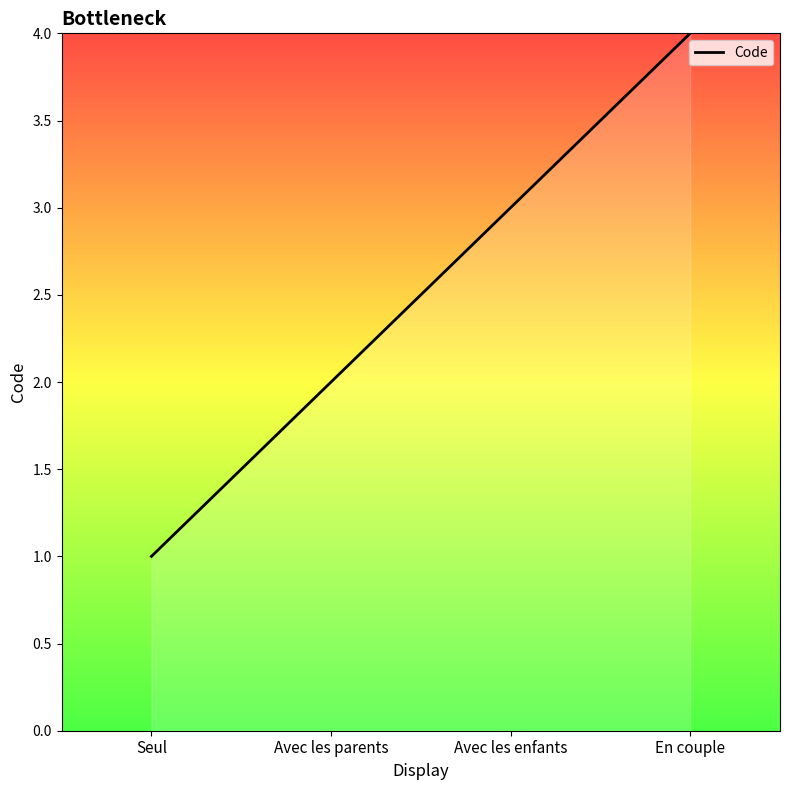

List the labels in order of value, largest first.

En couple, Avec les enfants, Avec les parents, Seul